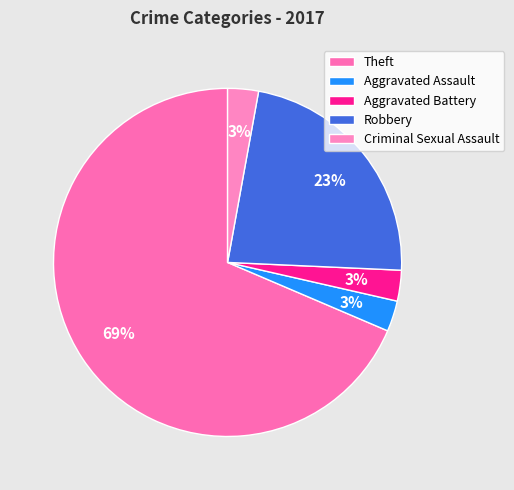

How many segments does this pie chart have?

5